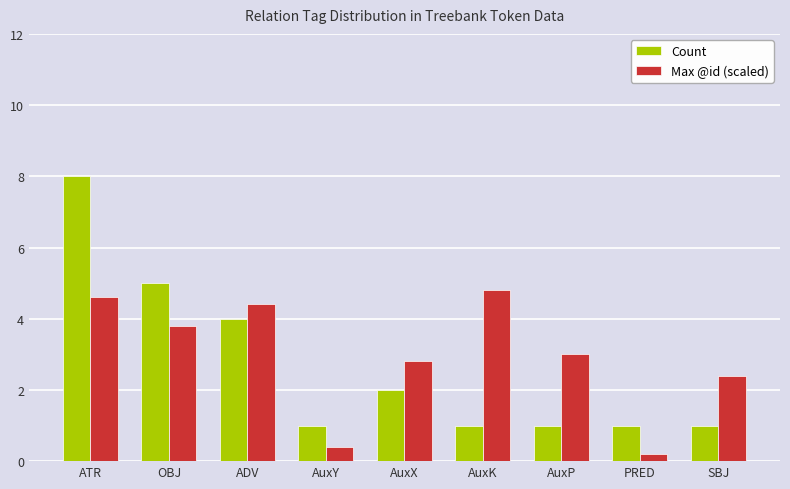

What are all the series names shown in the legend?

Count, Max @id (scaled)